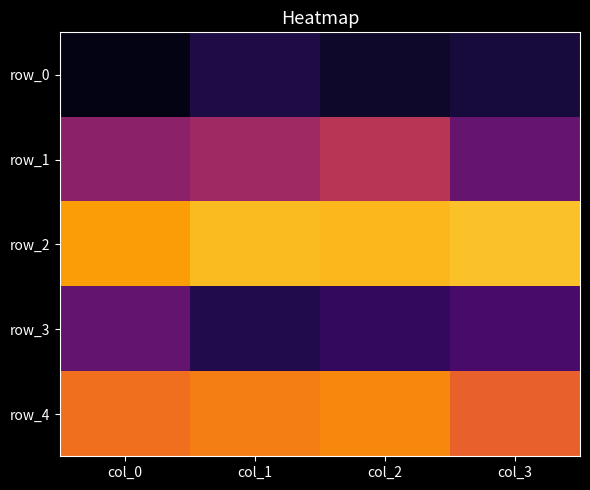

What is the average value of the row_2 series?

0.9